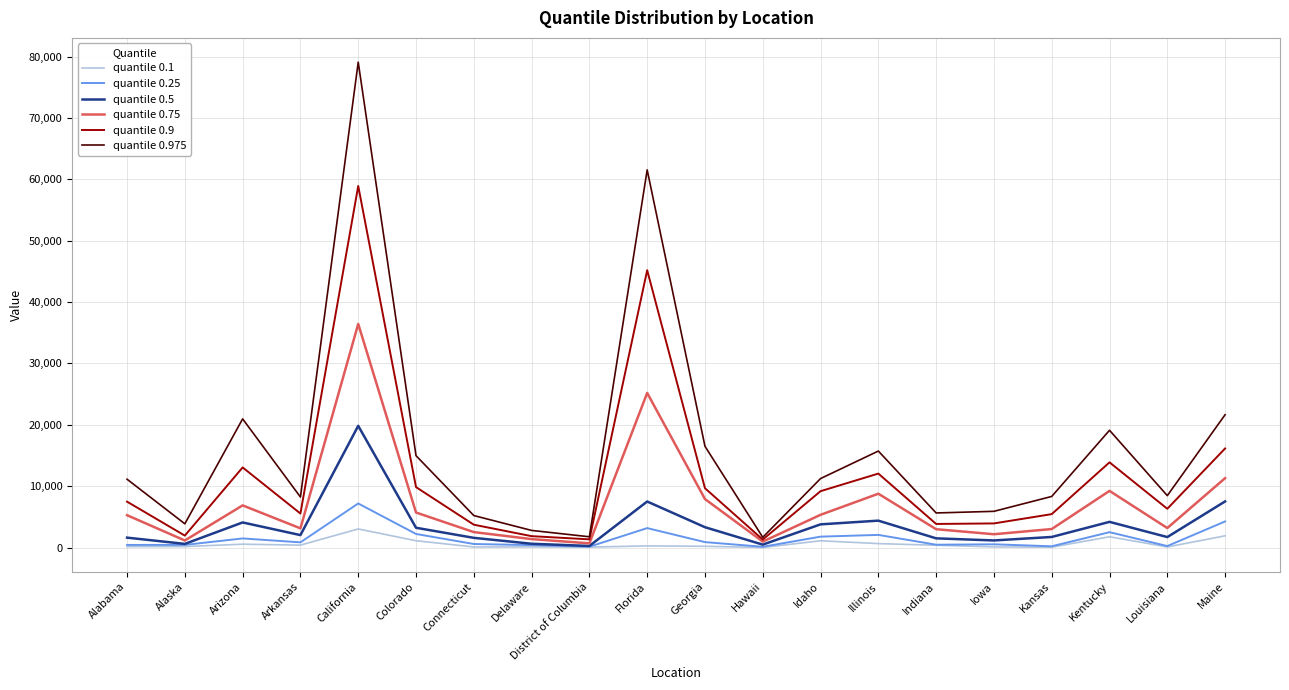

Is it true that quantile 0.9 equals 22828 at Maine?

False